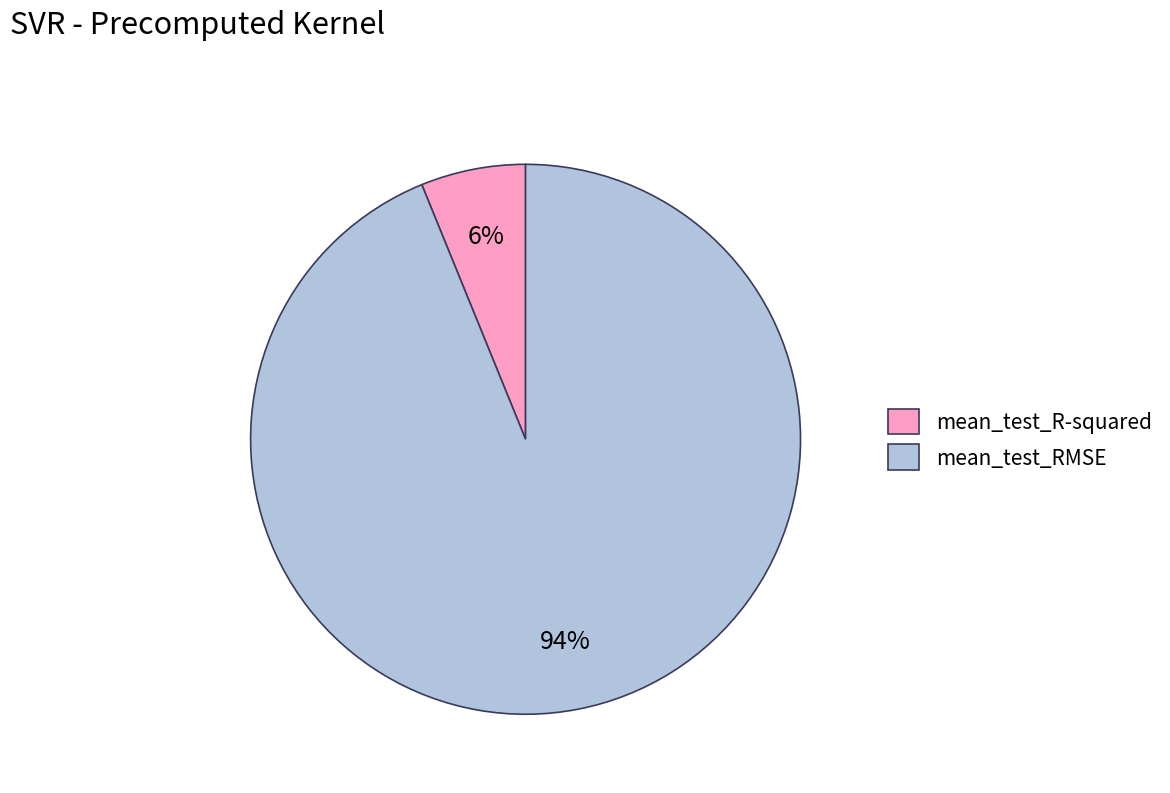

Which slice is the largest?

mean_test_RMSE